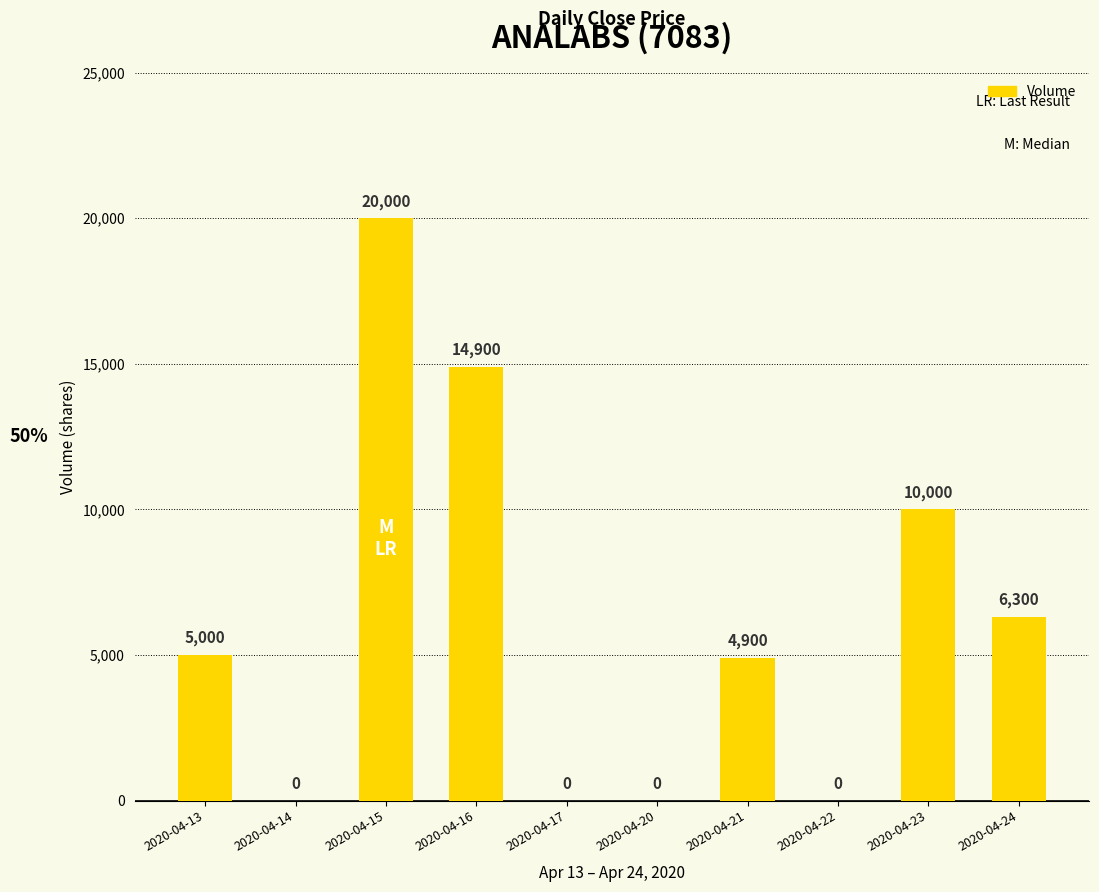

Which label corresponds to the largest value in the chart?

2020-04-15